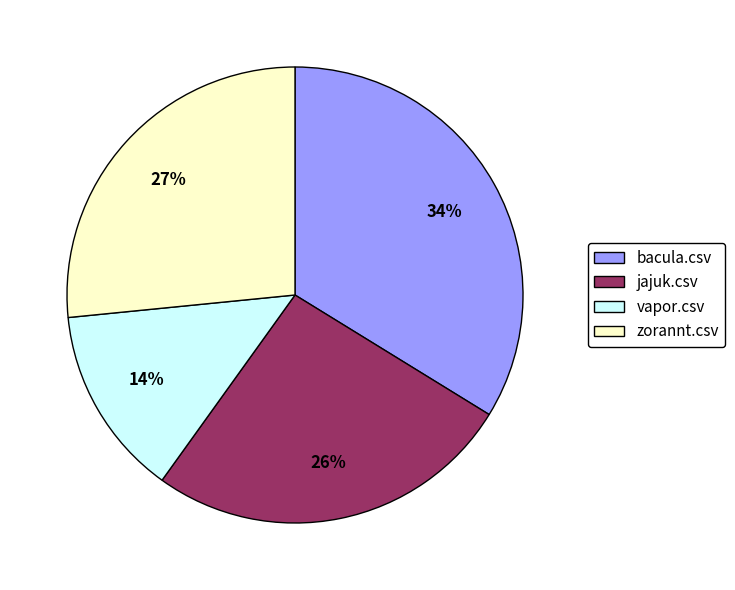

Between vapor.csv and bacula.csv, which is larger?

bacula.csv